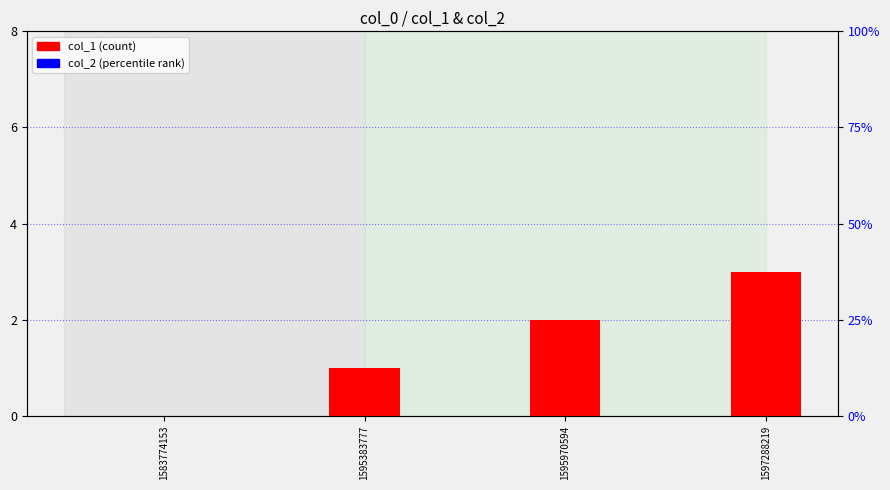

Which series has the largest total across all categories?

col_1